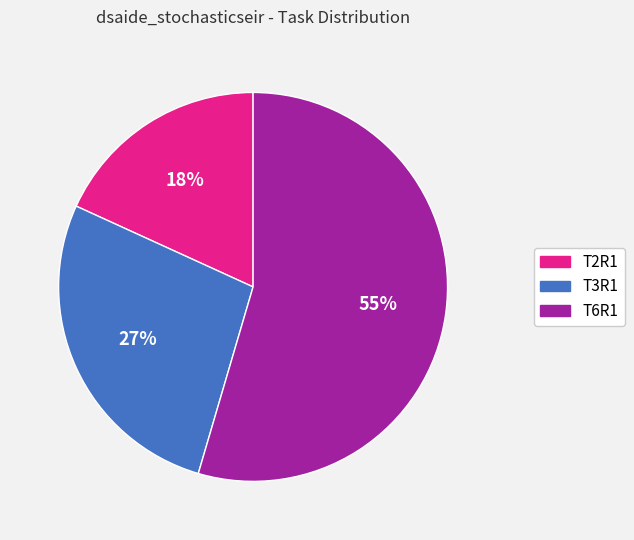

Which slice is the largest?

T6R1